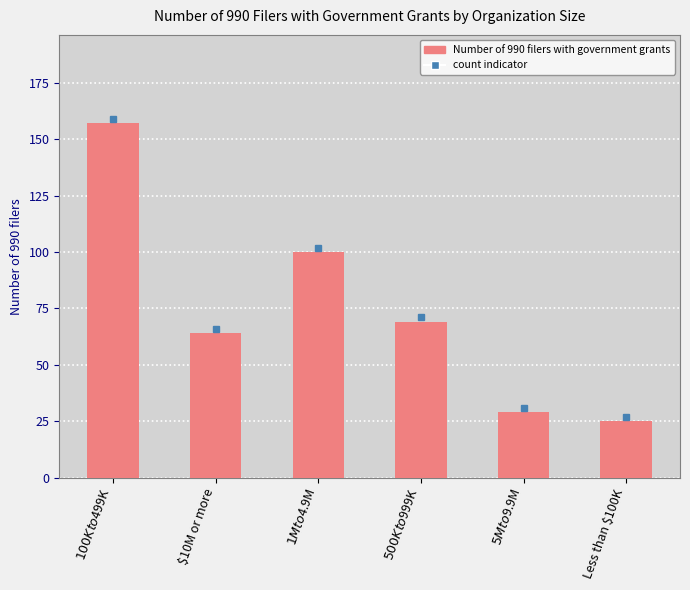

Where does the data first go above 69?

$100K to $499K